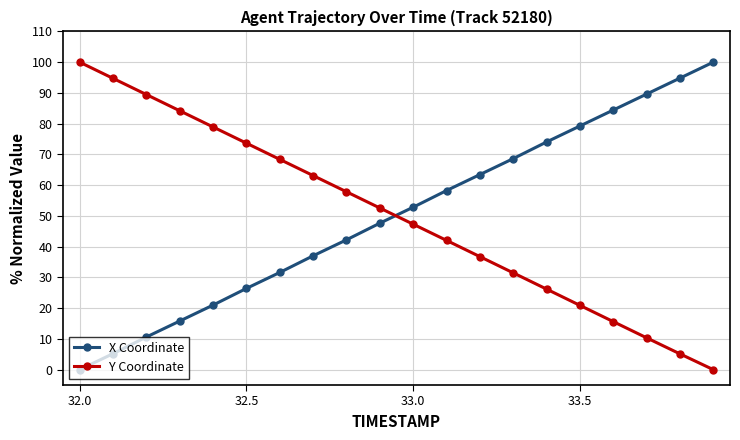

What is the difference between the maximum and minimum values in the Y Coordinate series?

100.0